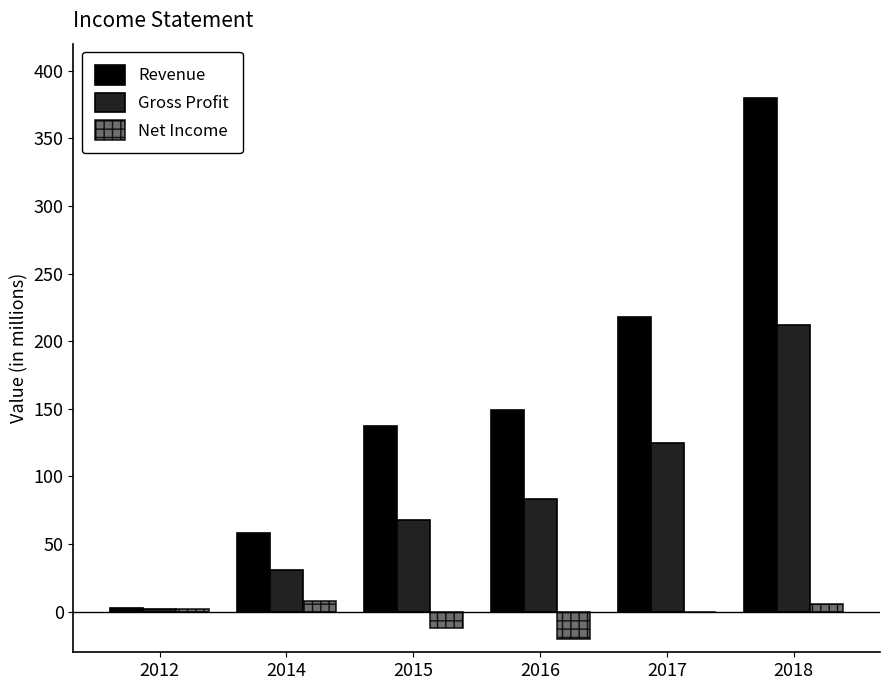

Between 2012 and 2017, which series saw the biggest shift?

Revenue